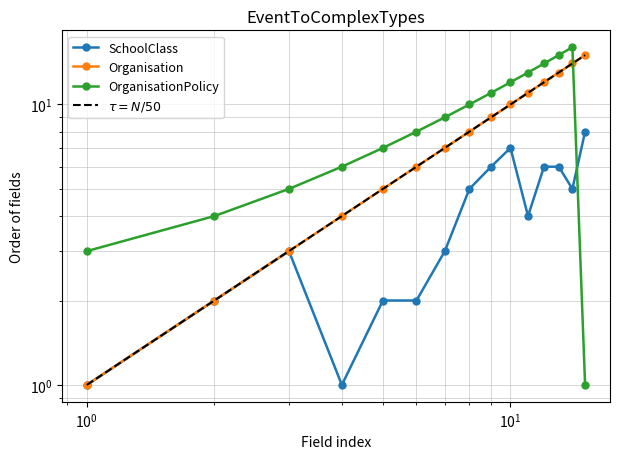

What is the sum of all SchoolClass values?

61